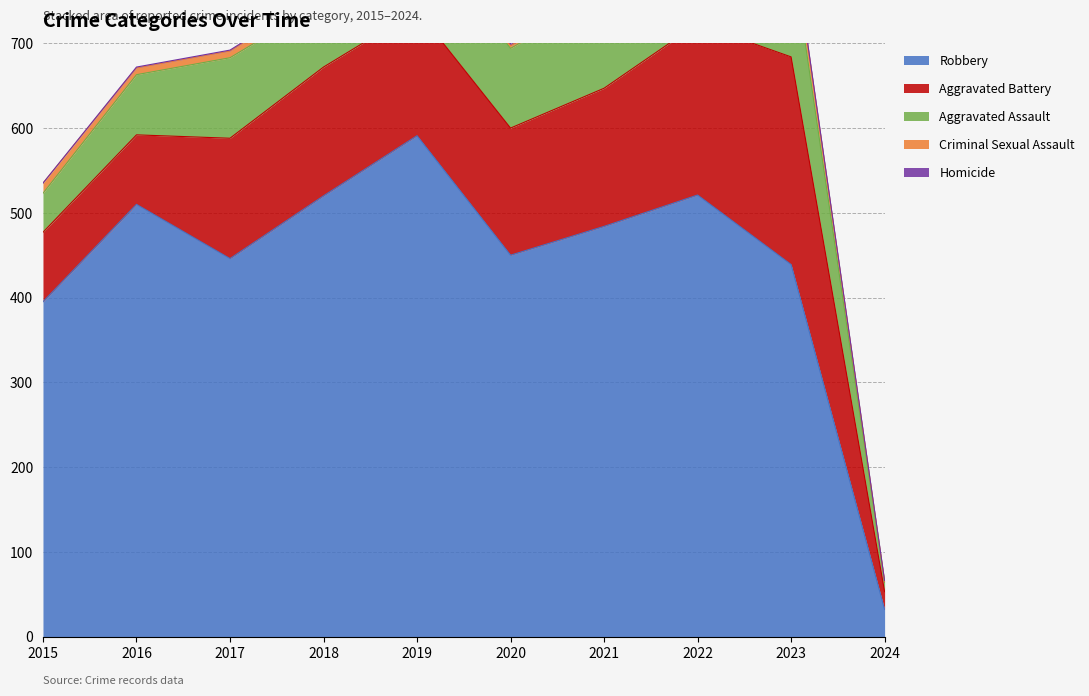

True or false: Homicide has more than 0 points higher than both neighbors.

True